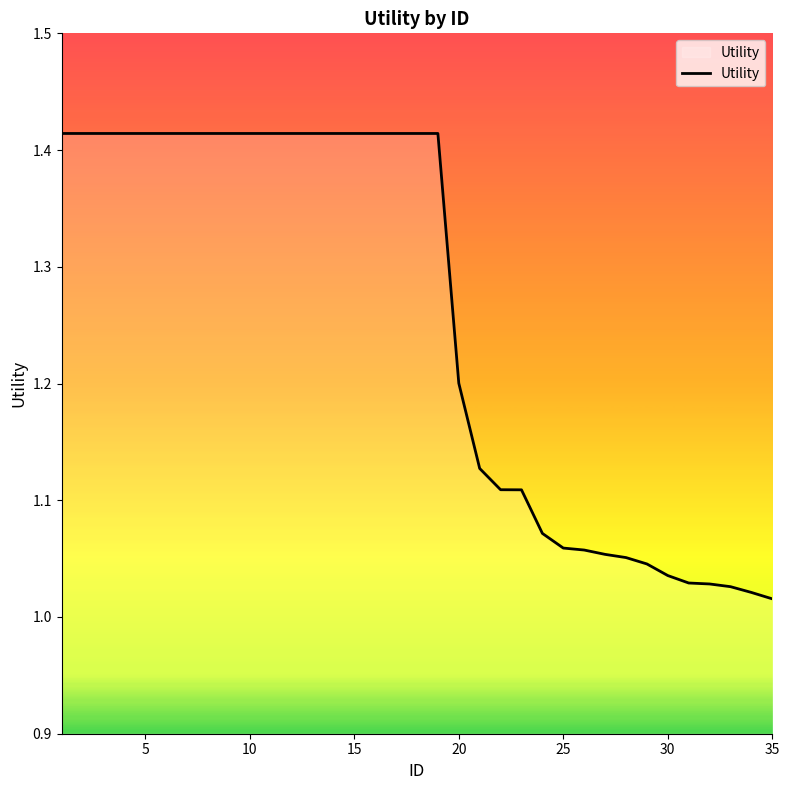

Does the chart display data point markers on the line(s)?

No